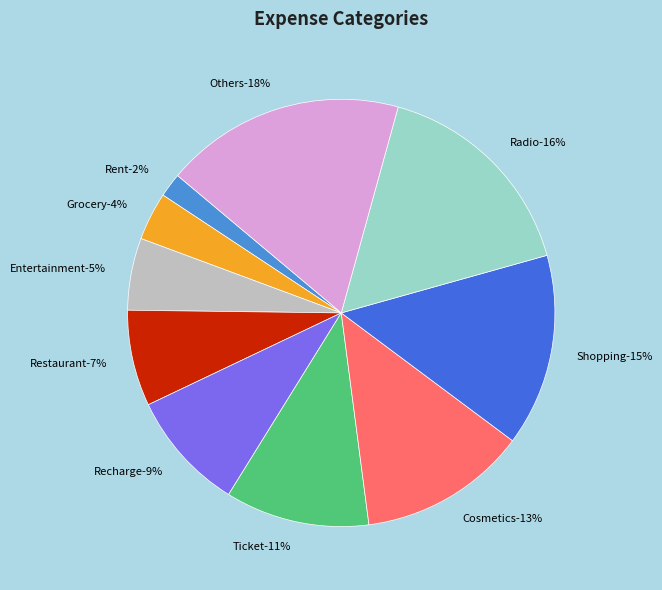

Is there a majority slice in this chart?

No